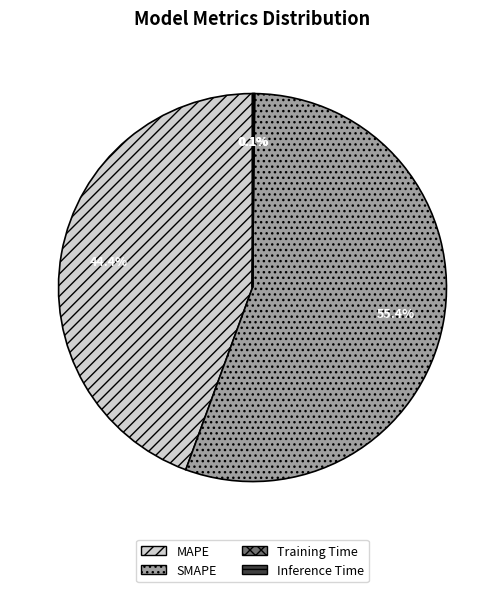

Between MAPE and SMAPE, which is larger?

SMAPE